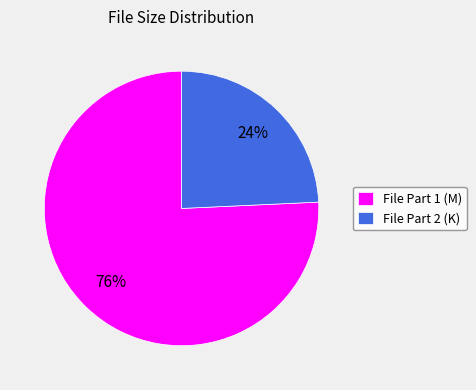

Is it true that File Part 2 (K) is 24% of the pie?

True